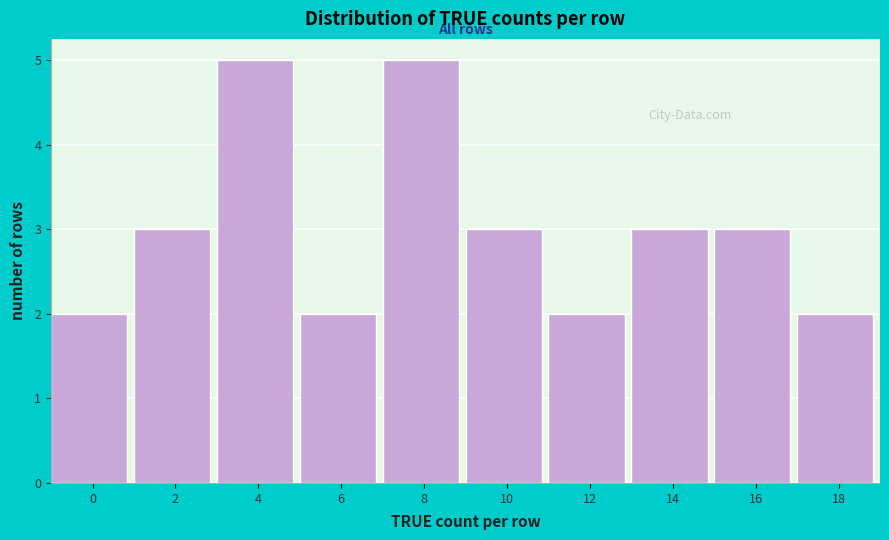

Reading right to left, list all the values displayed in this chart.

18=2	16=3	14=3	12=2	10=3	8=5	6=2	4=5	2=3	0=2